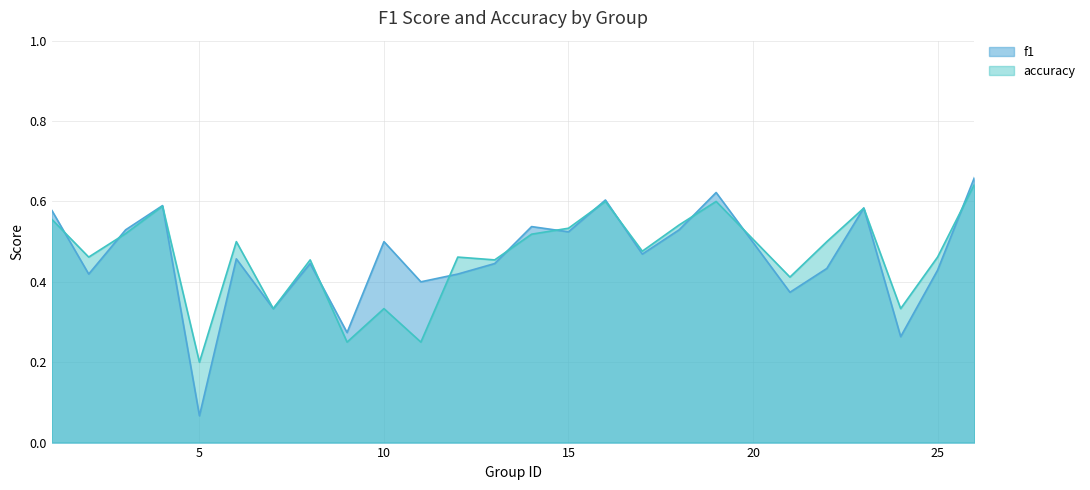

What is the difference between the highest and lowest values at 22?

0.1